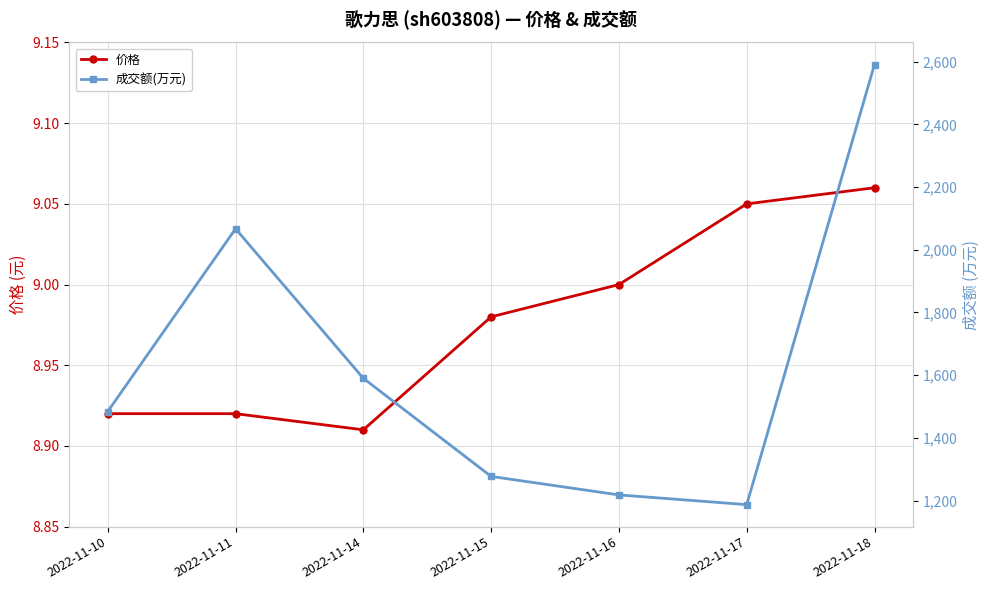

Is the value of 成交额(万元) at 2022-11-18 greater than the value of 价格 at 2022-11-17?

Yes